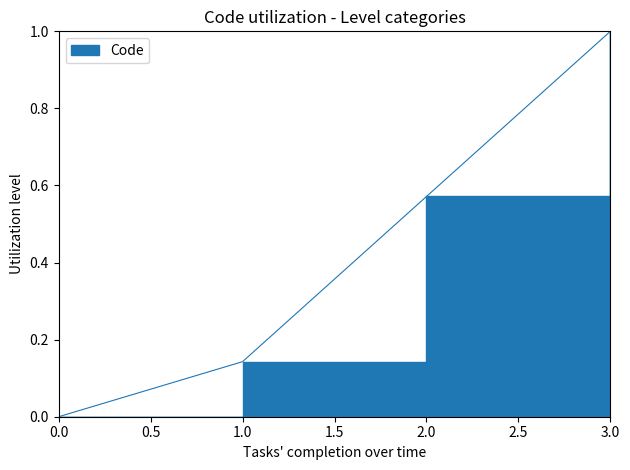

How many values exceed 0?

3